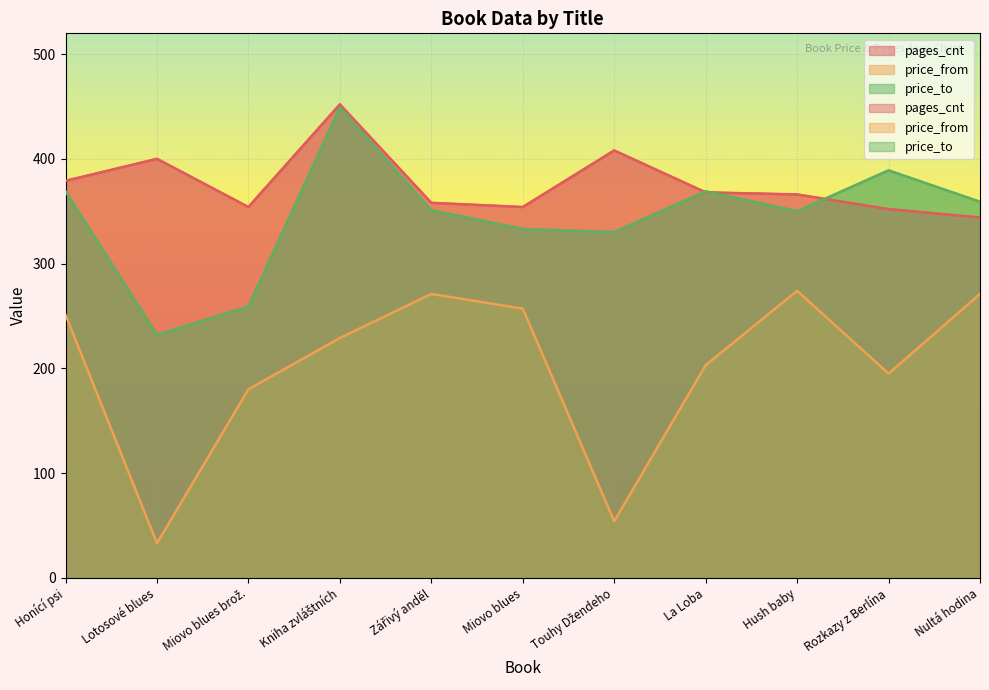

Reading left to right, list all the values displayed in this chart.

pages_cnt: 379	400	354	452	358	354	408	368	366	352	344
price_from: 251	33	180	229	271	257	54	203	274	195	271
price_to: 369	232	259	449	351	333	330	369	350	389	359